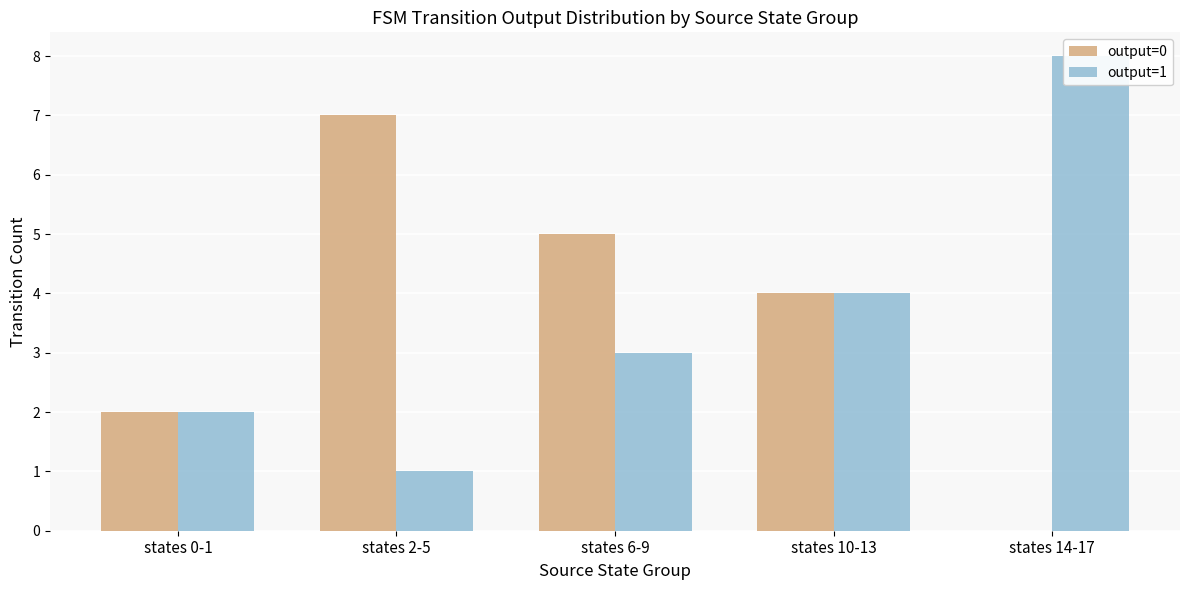

At how many categories does at least one series exceed 7?

1